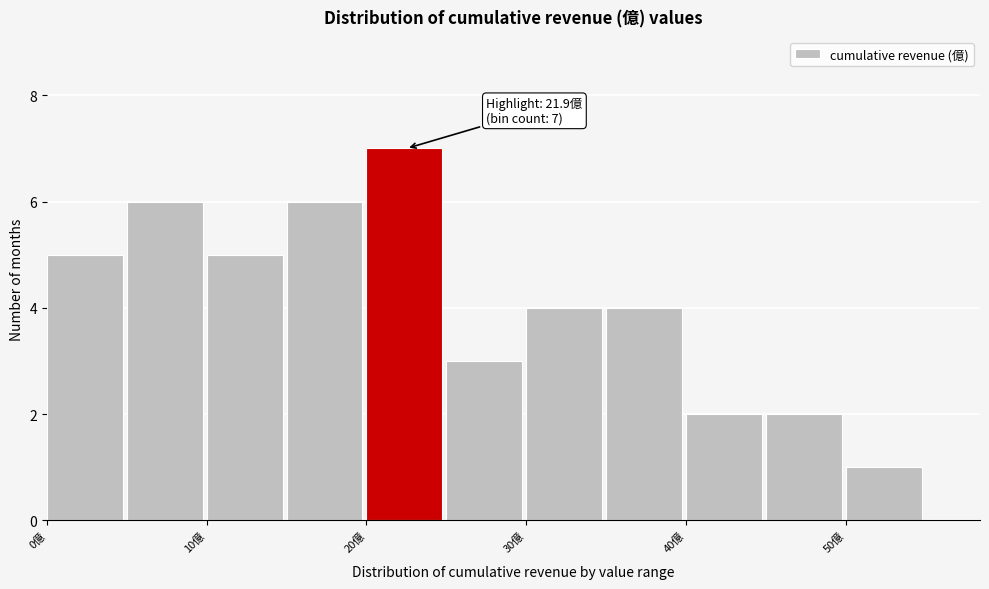

Which range on the x-axis has the tallest bar?

20 to 25